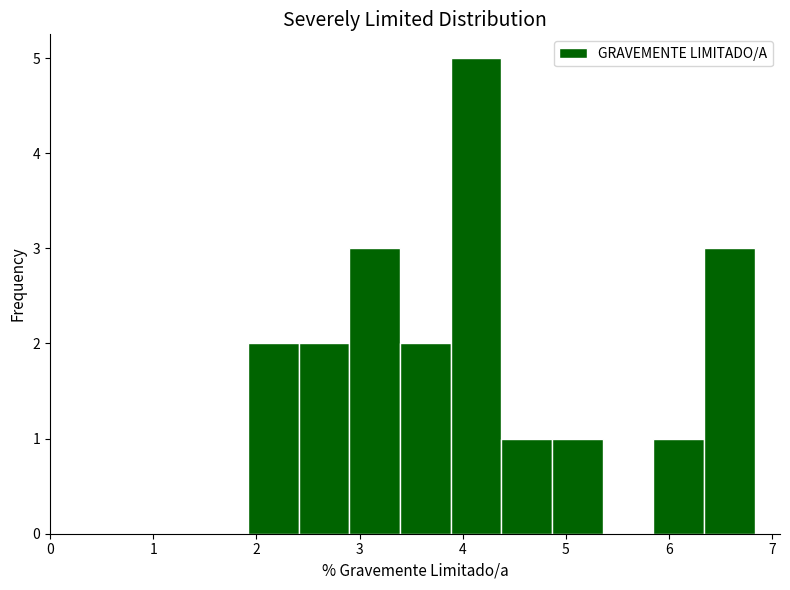

Over which range of the x-axis is the bar tallest?

3.9 to 4.4